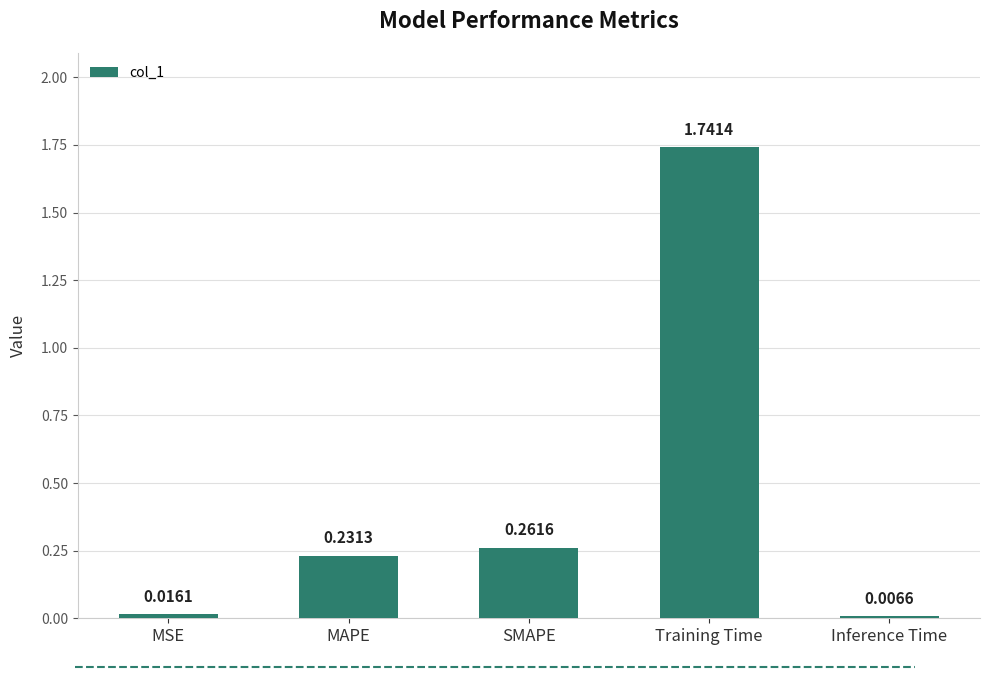

What is the average value?

0.5